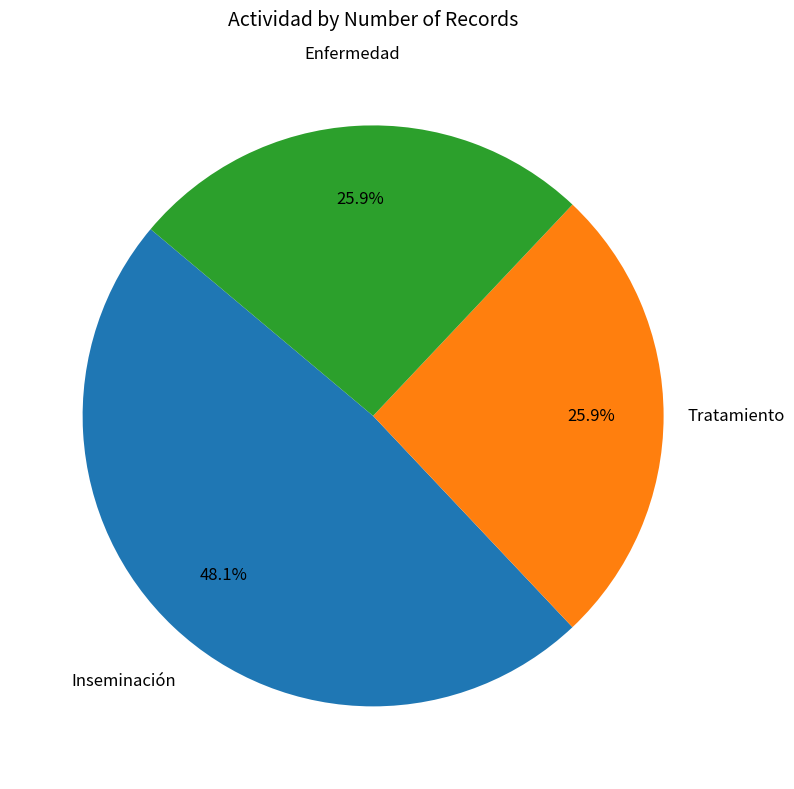

Is there any slice that represents more than half of the pie?

No